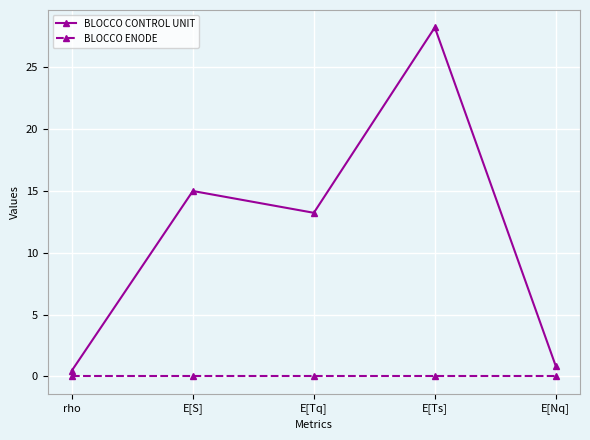

At which category does BLOCCO CONTROL UNIT reach its first local valley?

E[Tq]